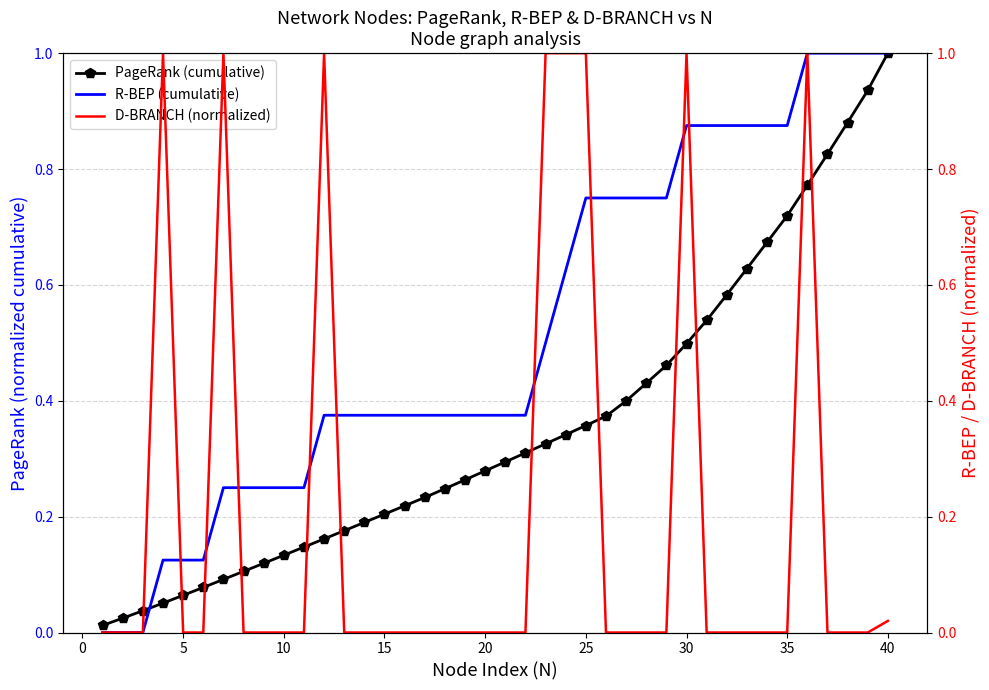

The PageRank (cumulative) series shows 0.1 at 15. True or false?

False